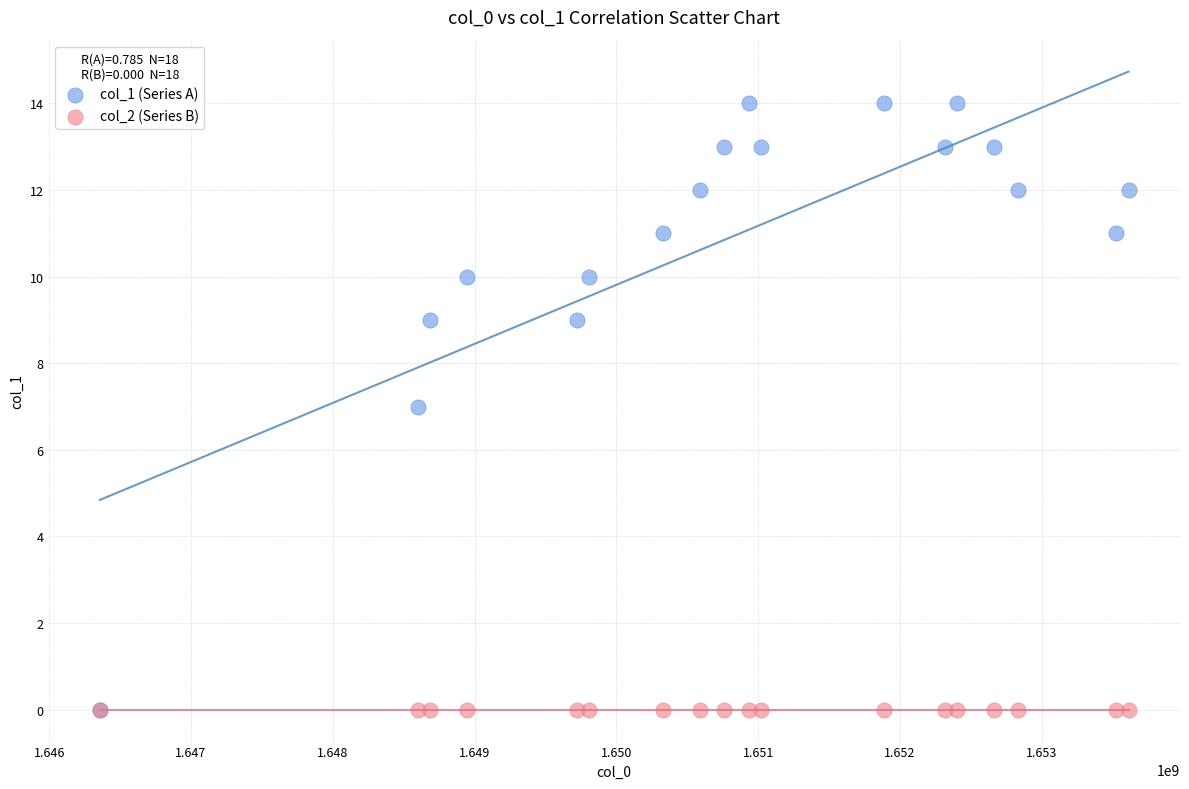

What are all the series names shown in the legend?

col_1 (Series A), col_2 (Series B)